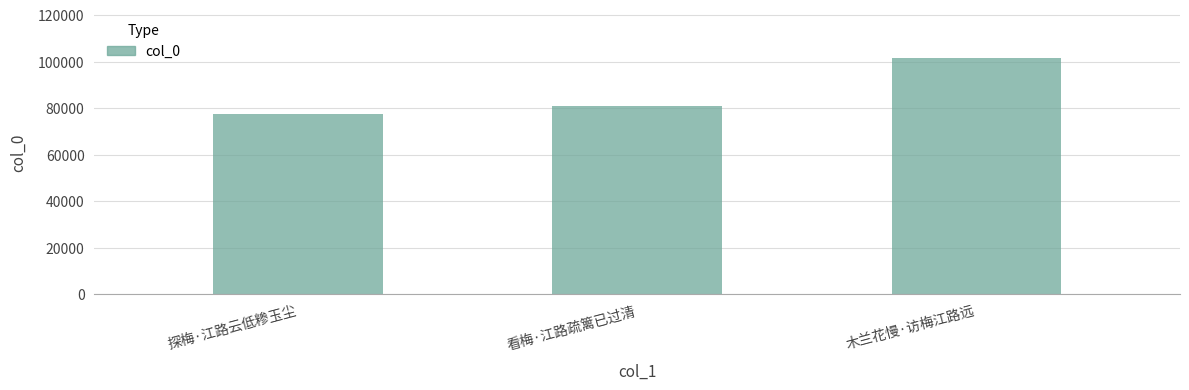

At which label is the value closest to 89596?

看梅·江路疏篱已过清